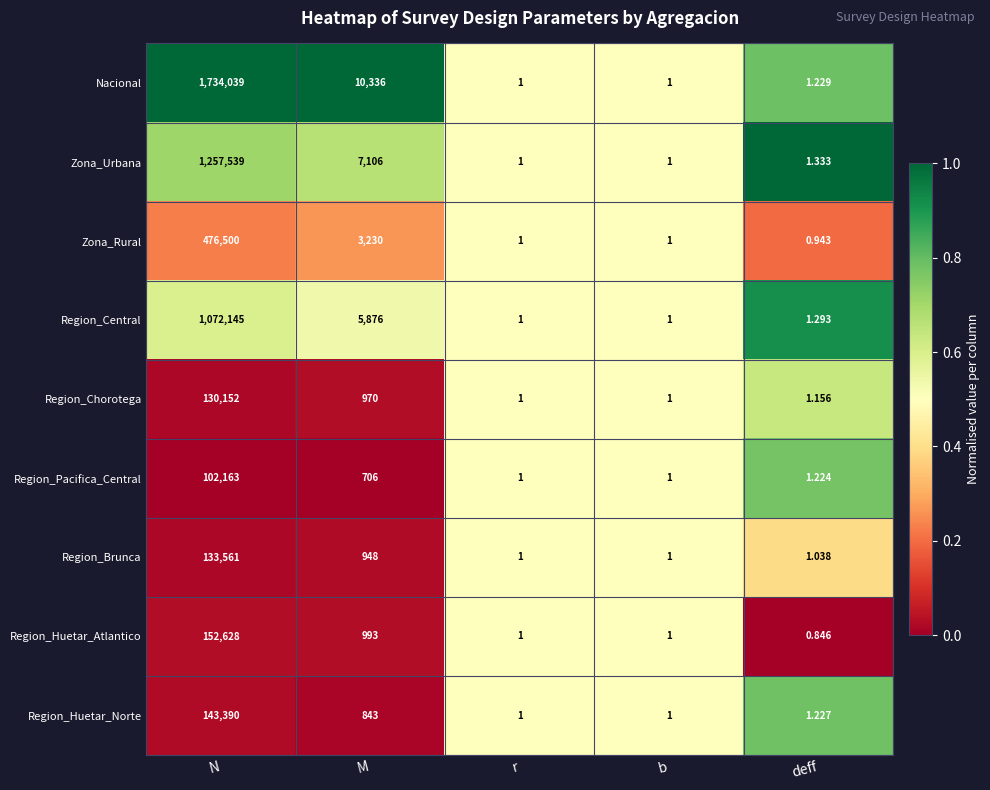

Which series has the largest total across all categories?

Nacional